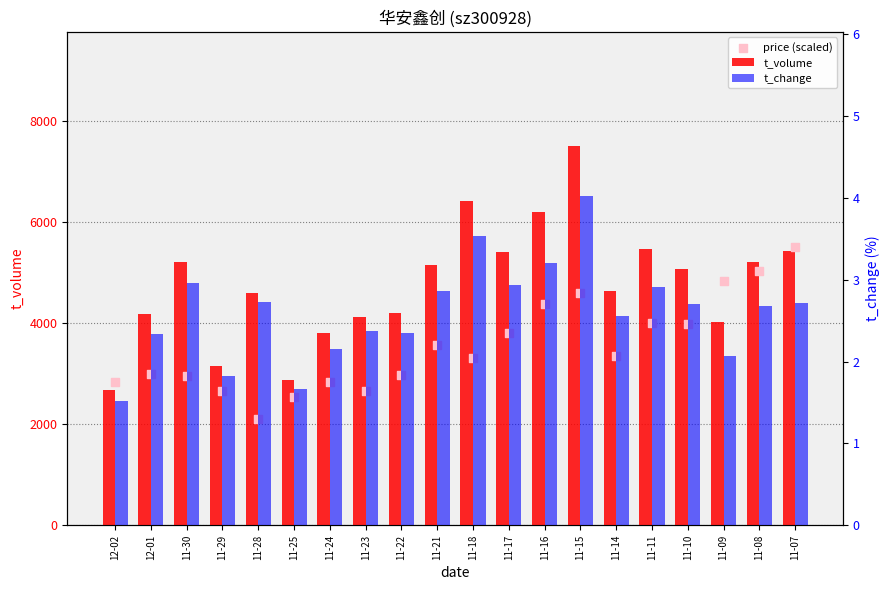

Which series contains the highest Y value?

t_volume